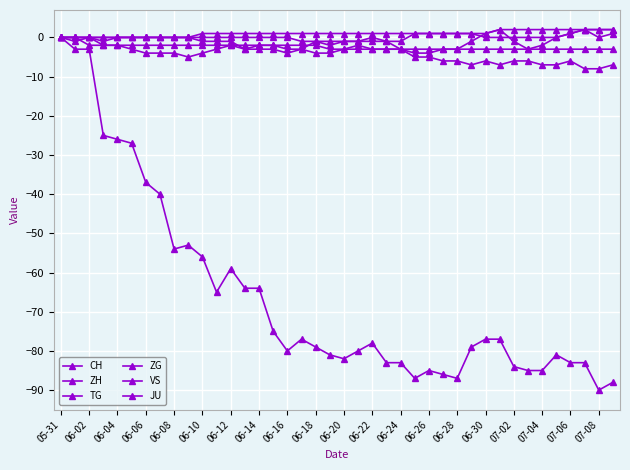

Which series has the widest spread of values?

CH